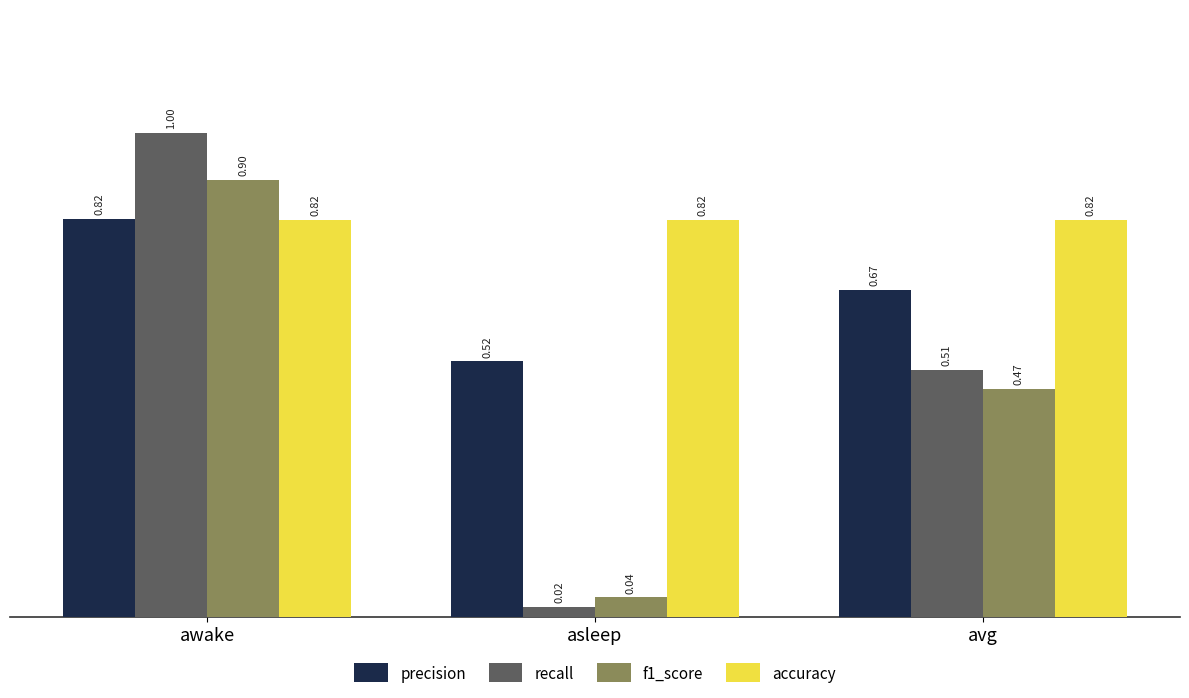

What is the label of the 2nd bar from the right?

asleep